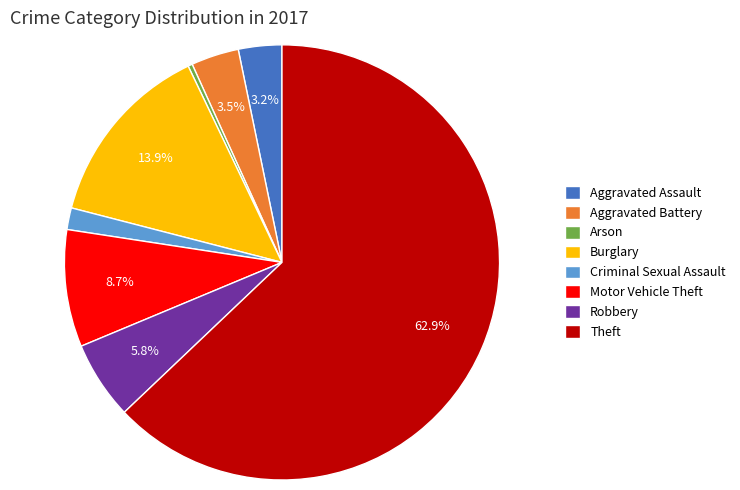

Which slice is the largest?

Theft